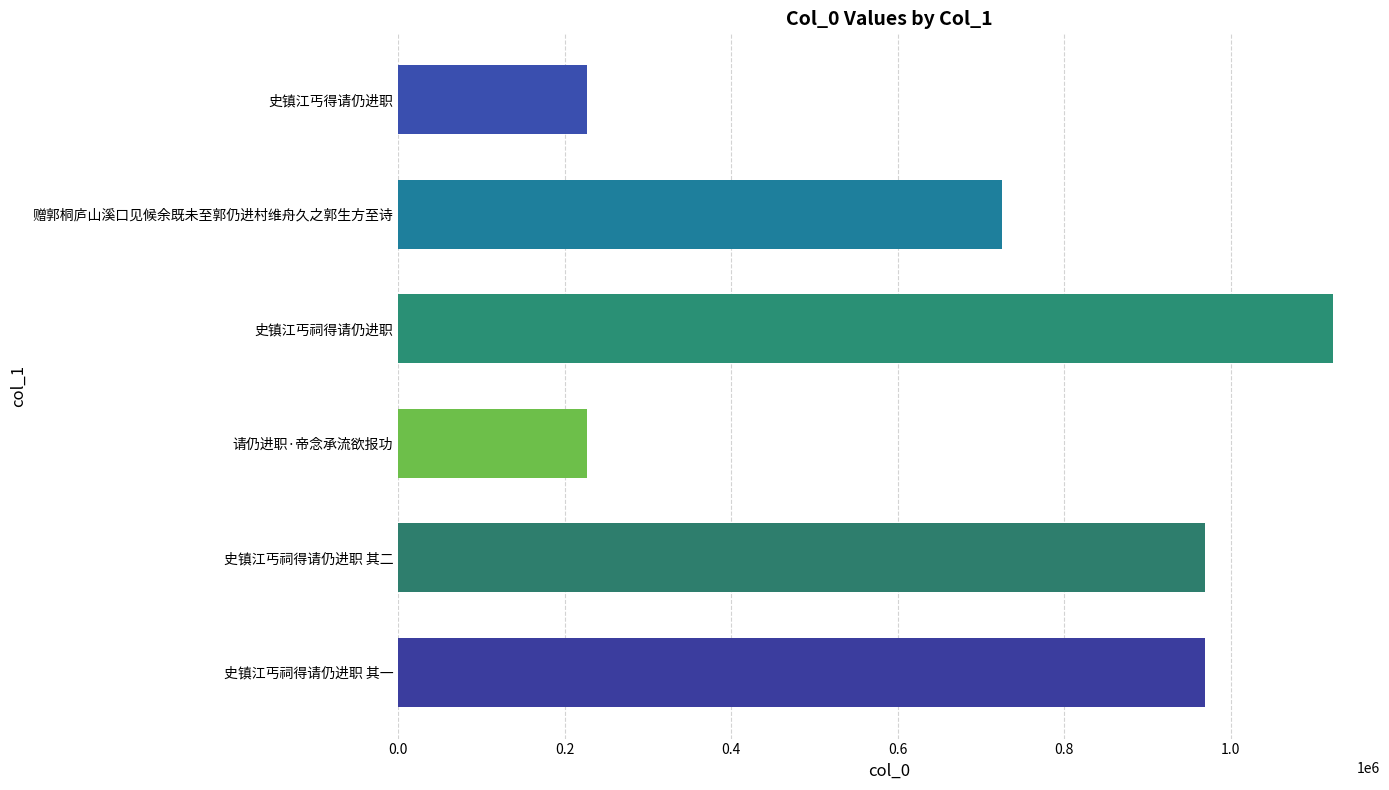

What is the greatest value displayed?

1123307